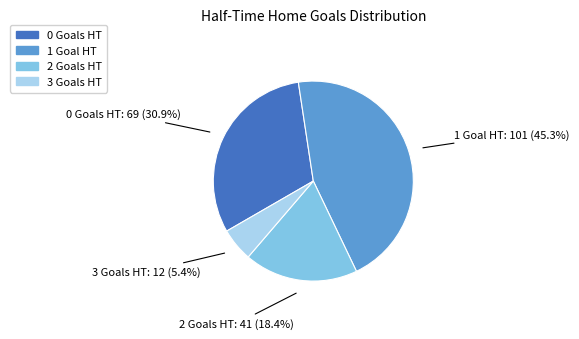

To the nearest percent, what is the difference between the 3 and 1 slice percentages?

40%